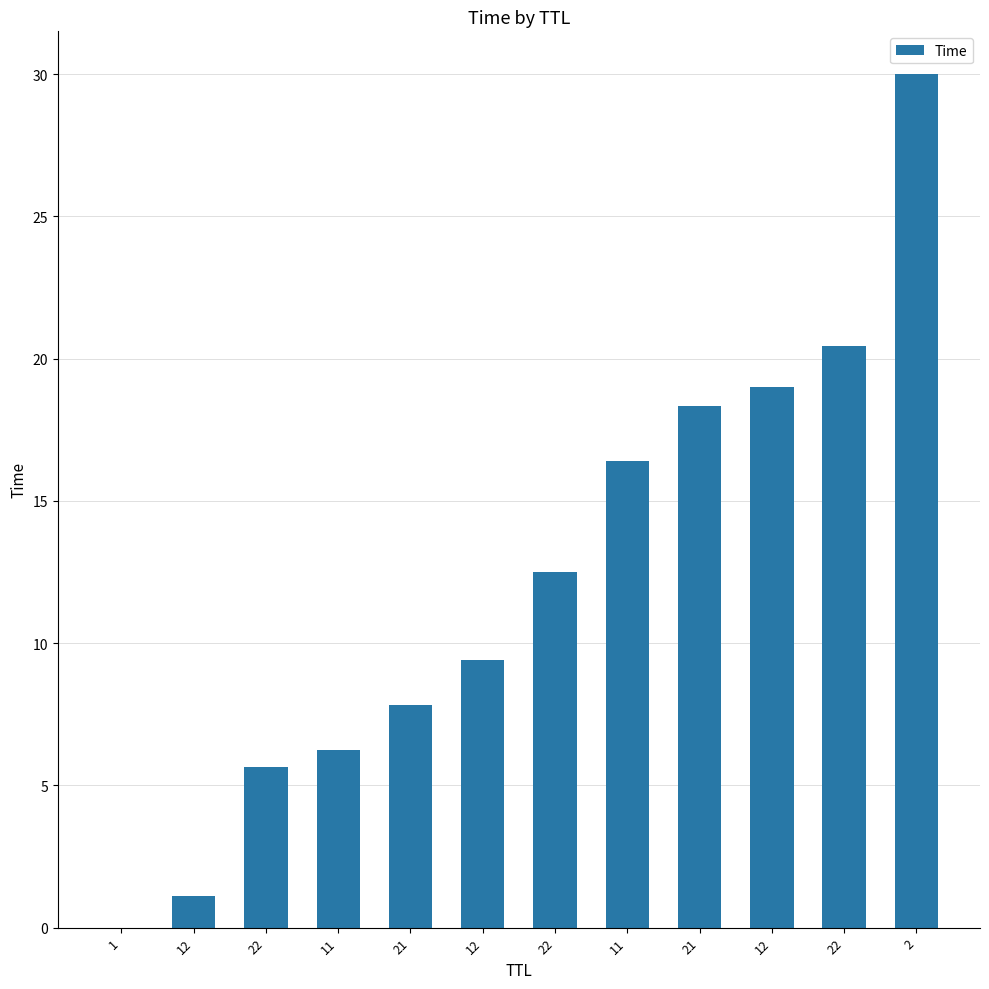

What is the label of the 8th bar from the left?

11